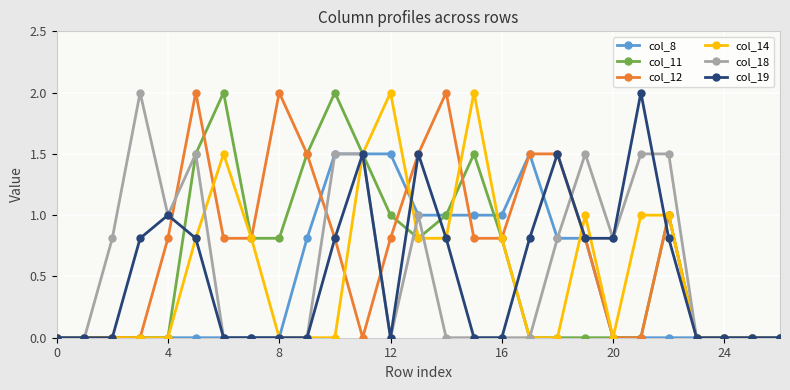

What is the sum of all col_11 values?

16.2